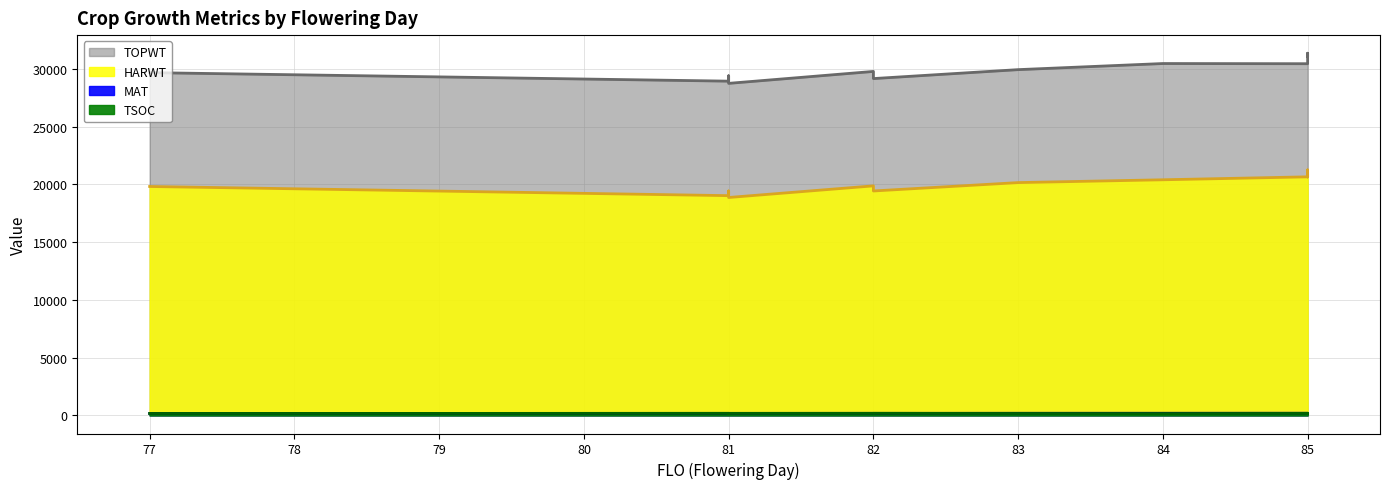

Reading right to left, transcribe all the data shown in this chart.

TOPWT: 85=31109	85=31054	85=31364	85=30455	84=30471	83=29942	82=29168	82=29787	81=28754	81=29406	81=28945	77=29683
HARWT: 85=20769	85=20648	85=21259	85=20659	84=20404	83=20160	82=19434	82=19877	81=18870	81=19435	81=19029	77=19823
TSOC: 85=181	85=182	85=180	85=173	84=154	83=165	82=180	82=175	81=175	81=168	81=179	77=167
MAT: 85=189	85=189	85=190	85=190	84=186	83=185	82=180	82=183	81=177	81=179	81=177	77=168